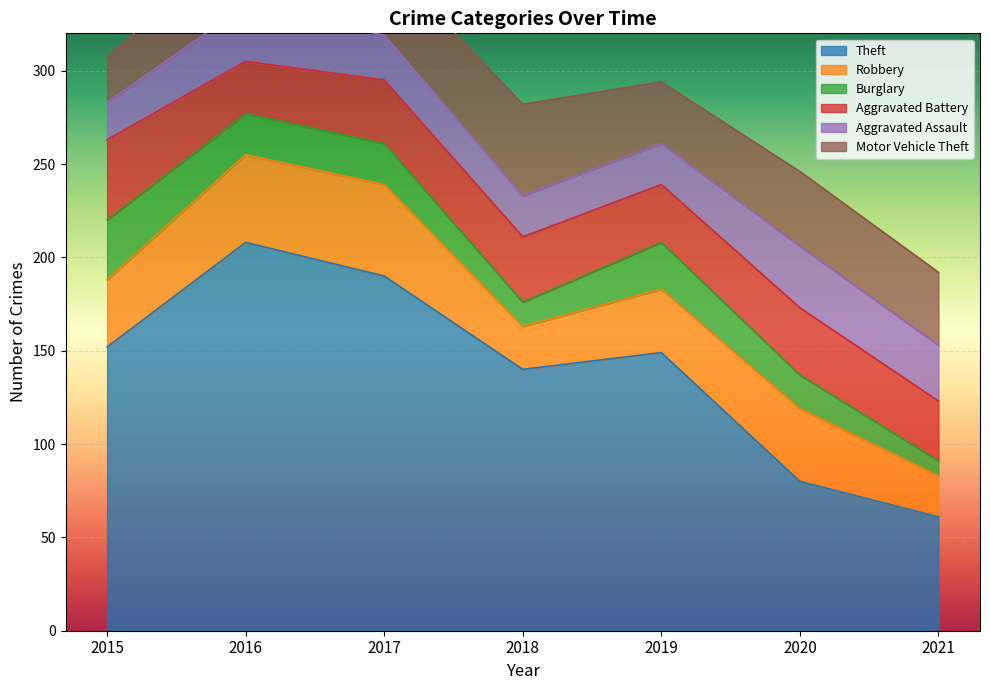

Which series changed the most between 2019 and 2021?

Theft